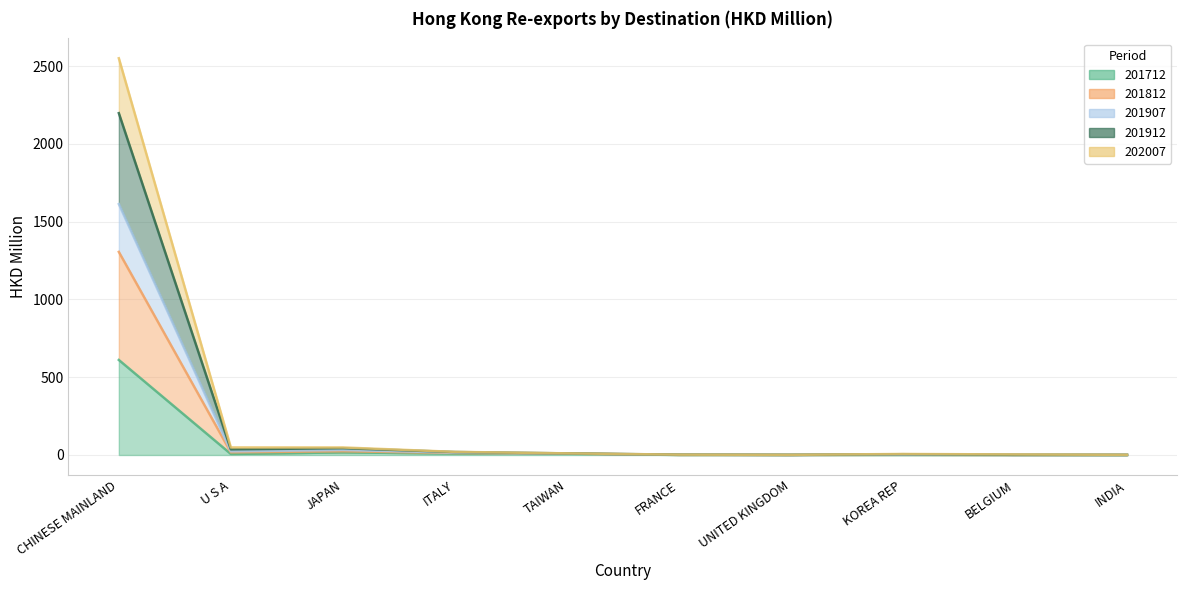

What is the total value across all series at INDIA?

2.7